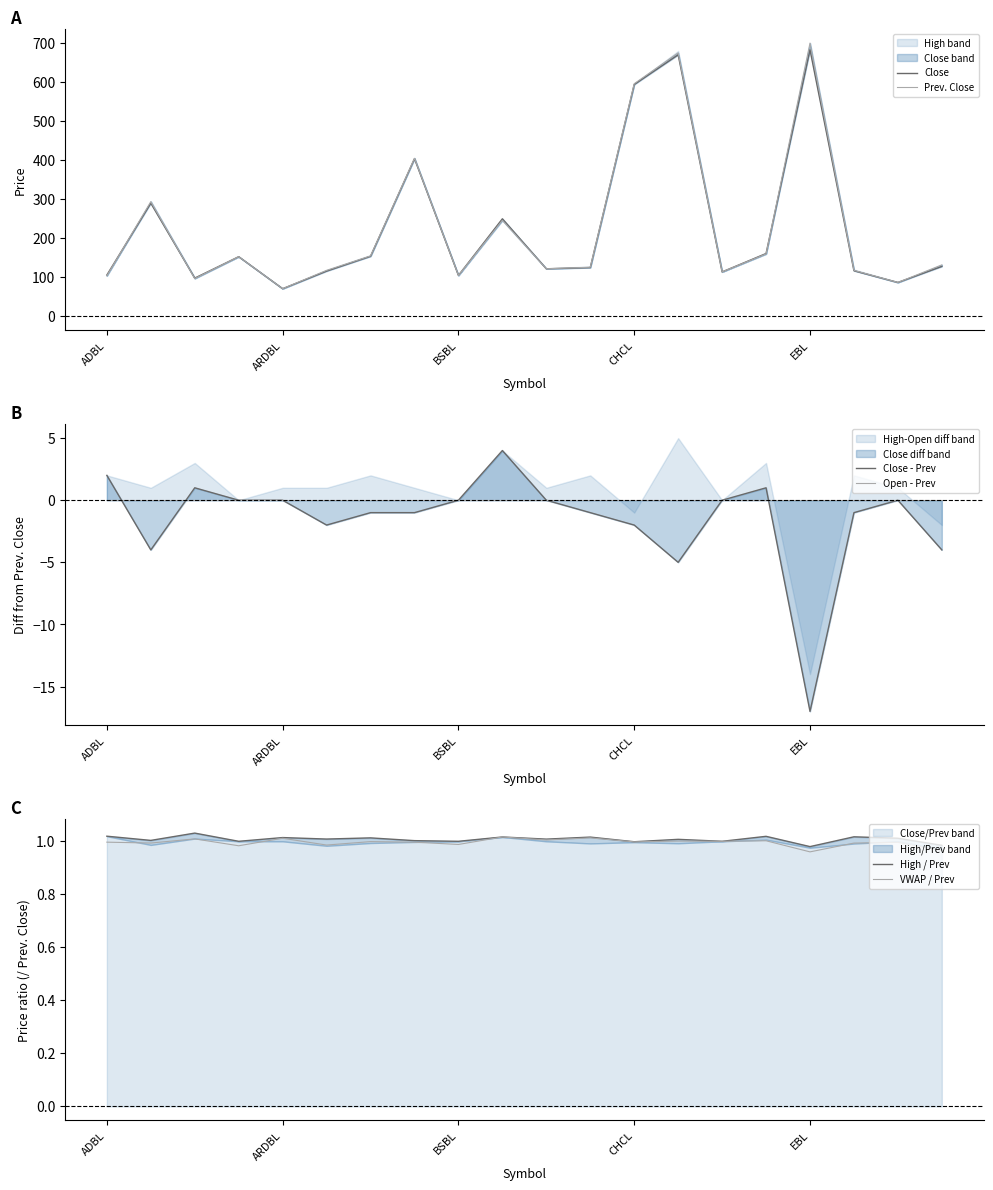

True or false: Prev. Close and Open - Prev cross at least once.

False